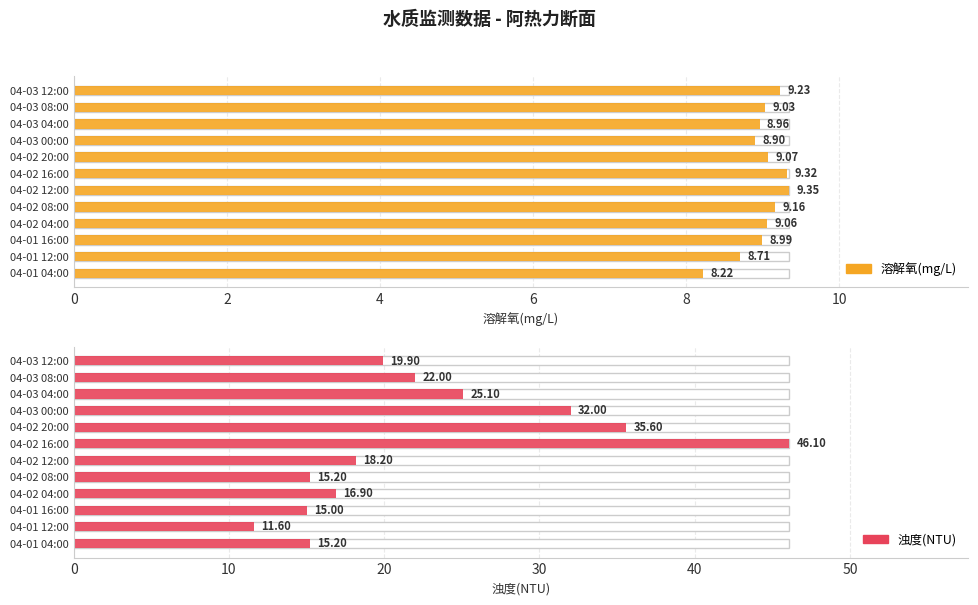

What is the label of the 4th bar from the right?

04-03 00:00